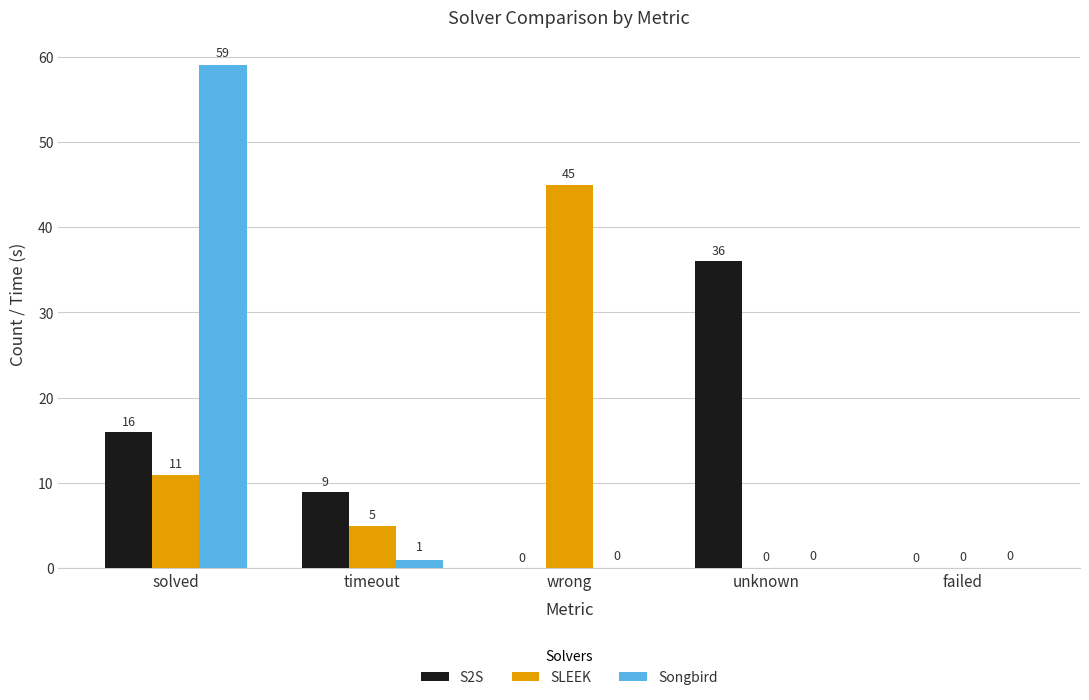

What is the spread (max minus min) of values at solved?

48